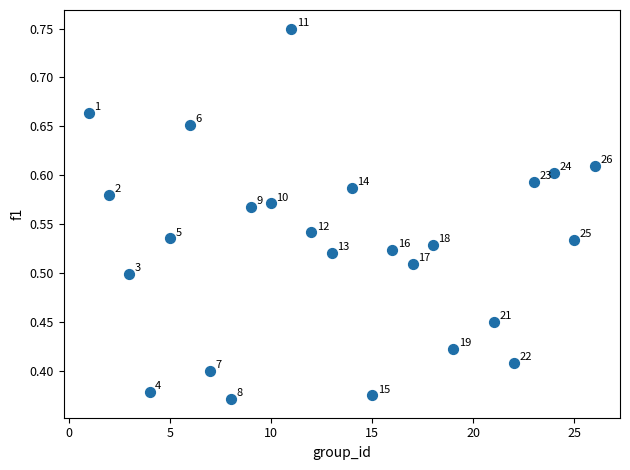

What is the range of X values (max minus min)?

25.0